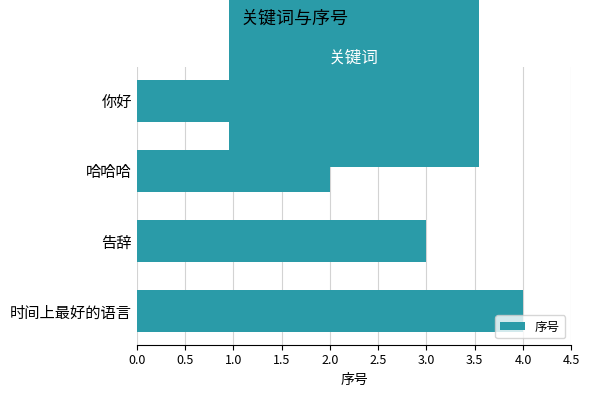

Count the number of data series in this chart.

1